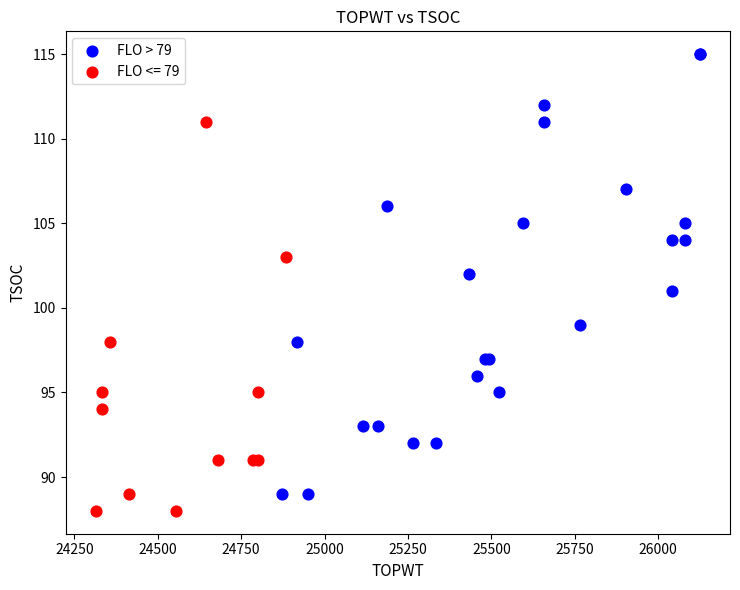

Which series has the widest spread of Y values?

FLO > 79